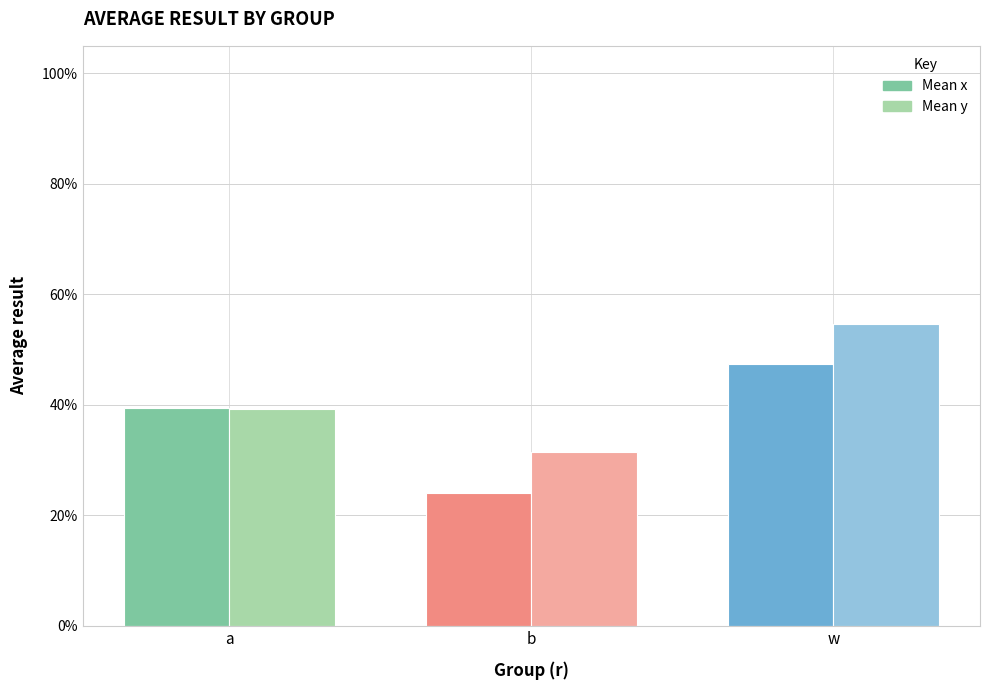

Which series has the widest spread of values?

Mean x